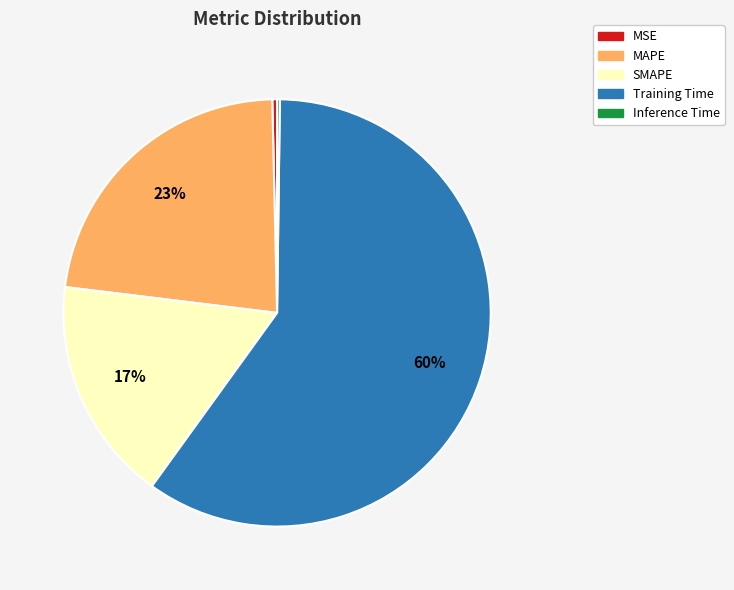

Does Training Time account for over 50% of the chart?

Yes